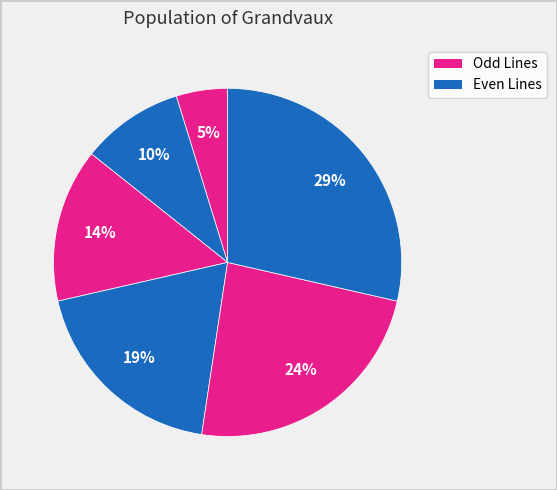

How many slices are in this pie chart?

6